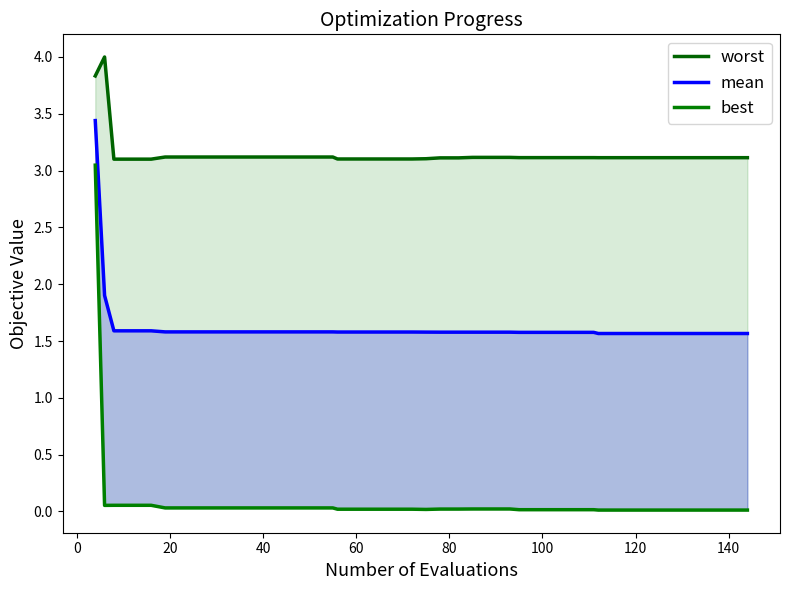

True or false: best and mean intersect in this chart.

False